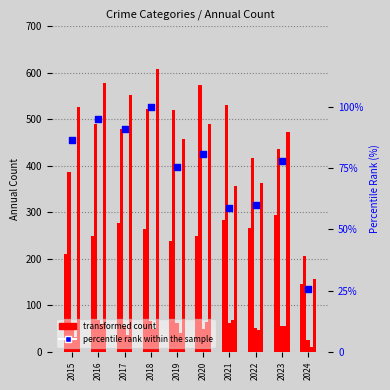

Which series contains the highest Y value?

Robbery